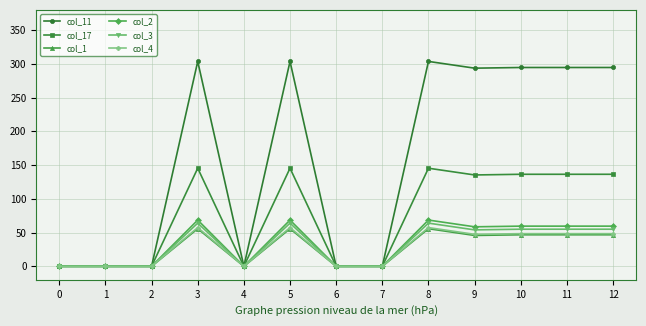

The col_2 series shows 82.5 at 12. True or false?

False